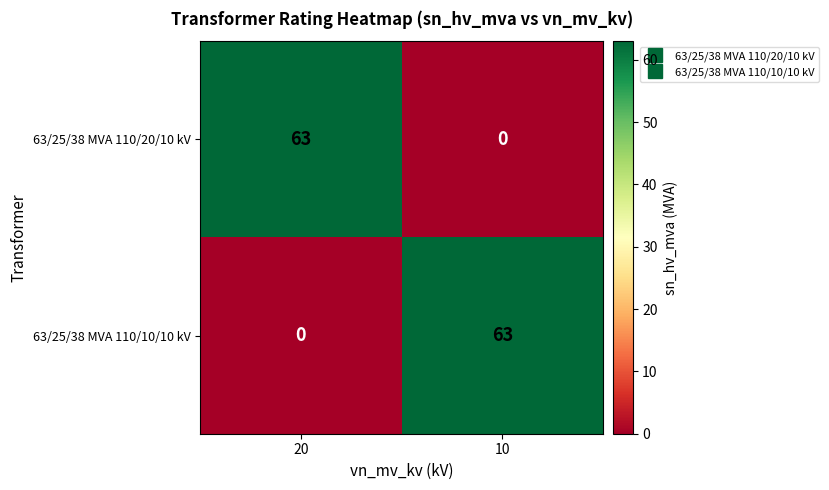

Reading left to right, what are all the values shown in this chart?

63/25/38 MVA 110/20/10 kV: 20=63	10=0
63/25/38 MVA 110/10/10 kV: 20=0	10=63